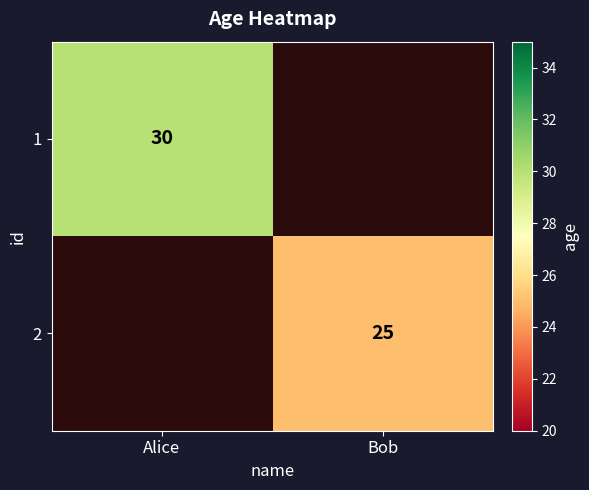

True or false: 1 has a value of 45 at Alice.

False